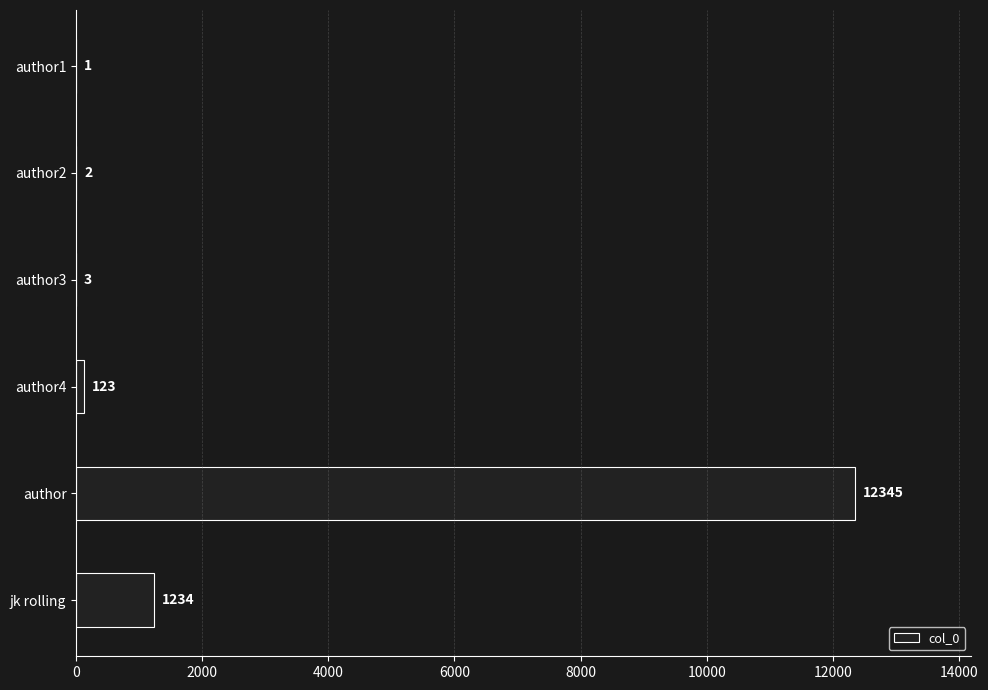

Reading top to bottom, transcribe all the data shown in this chart.

author1=1	author2=2	author3=3	author4=123	author=12345	jk rolling=1234